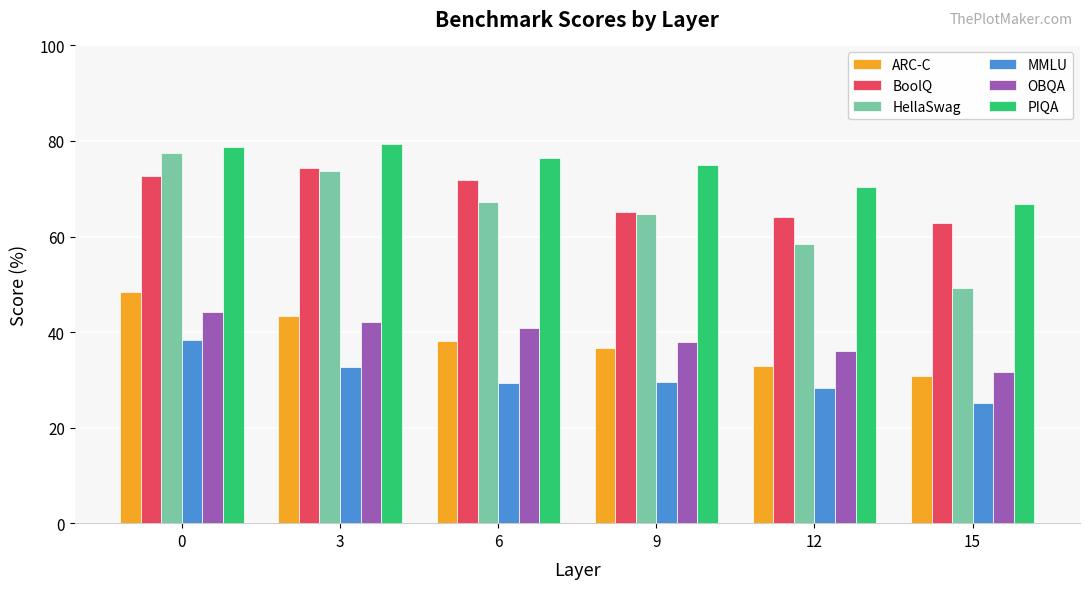

At how many categories does at least one series exceed 46?

6